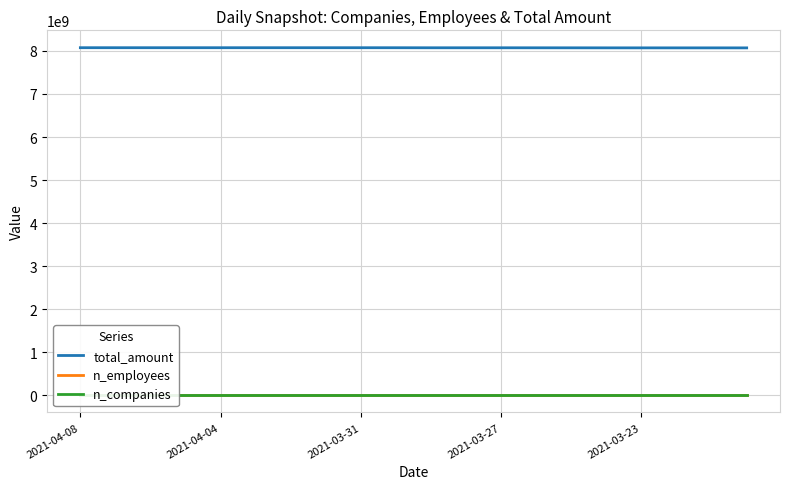

Reading right to left, transcribe all the data shown in this chart.

total_amount: 8072248759	8072514884	8072514884	8072725752	8073032911	8073687912	8074104165	8074597415	8074678425	8074678425	8075606438	8076049199	8076113090	8076113090	8076113090	8076113090	8076113090	8076113090	8076223442	8076360693
n_employees: 395972	395972	395972	395973	395975	395976	395976	395976	395976	395977	395977	395977	395977	395977	395977	395977	395977	395977	395977	395977
n_companies: 75142	75142	75142	75143	75143	75143	75143	75143	75143	75143	75143	75143	75143	75143	75143	75143	75143	75143	75143	75143